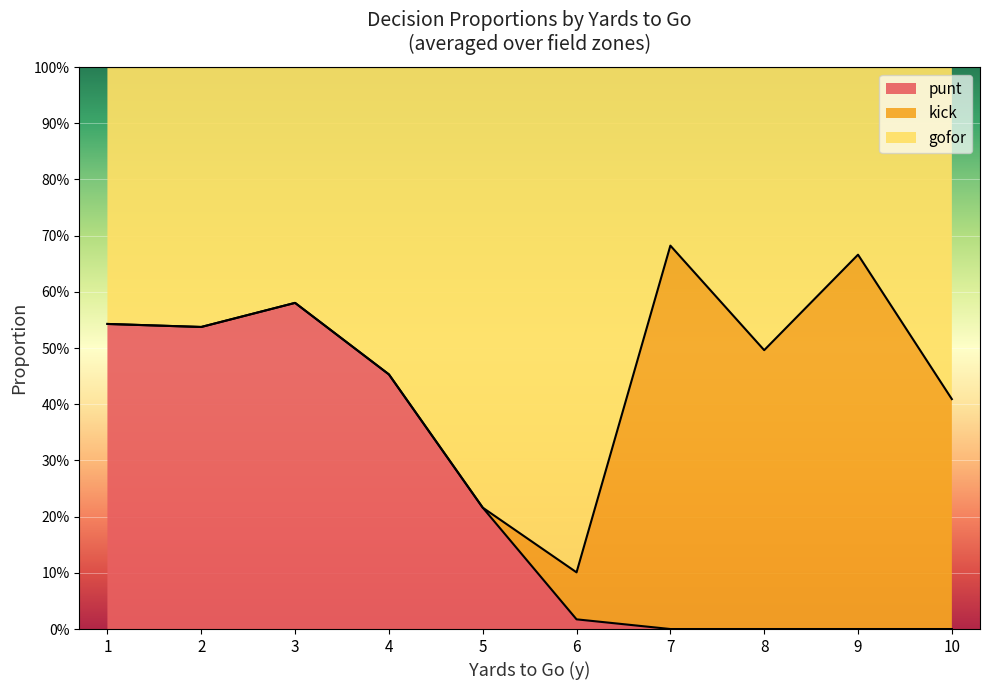

Which label corresponds to the largest value in the chart?

4